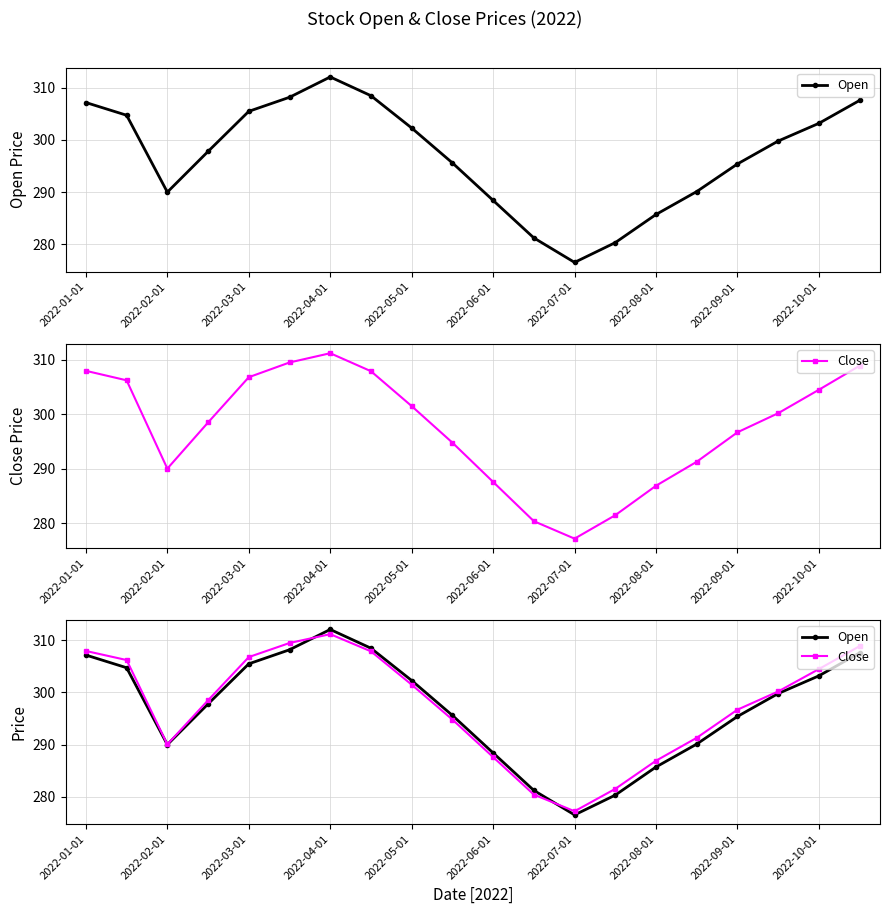

What are all the series names shown in the legend?

Open, Close